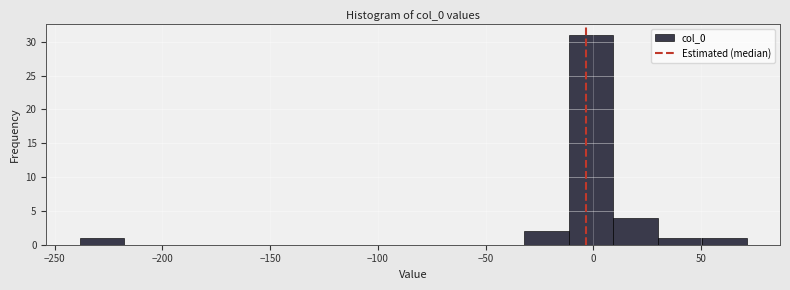

How tall is the bar that spans 10 to 30 on the x-axis? Neither the bar edges nor the heights are printed on the chart, so give them approximately, as read against the axes.

4